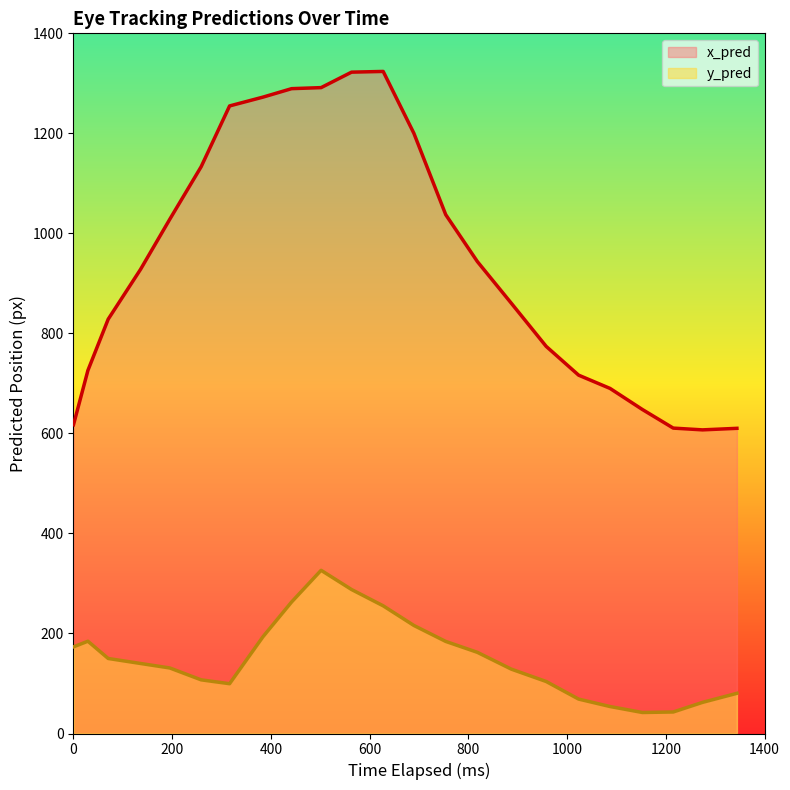

Which series has the largest total across all categories?

x_pred